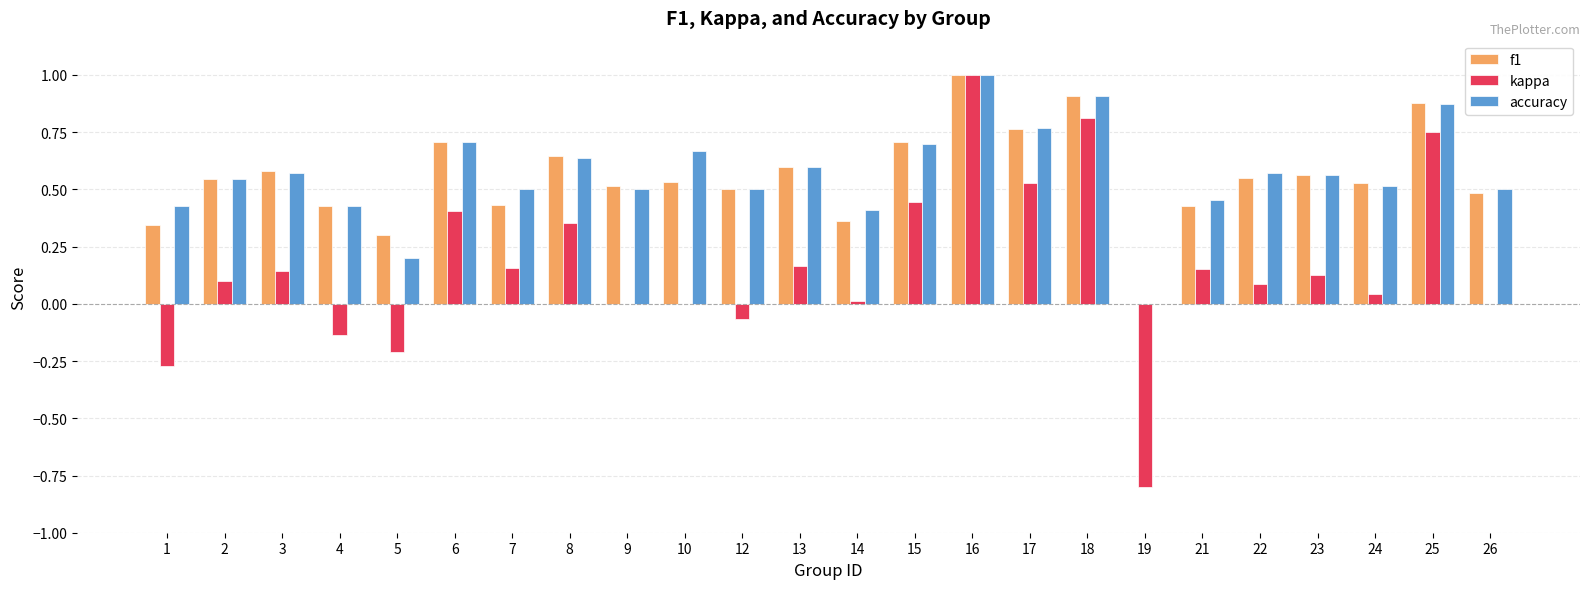

At which category is the sum across all series the highest?

16